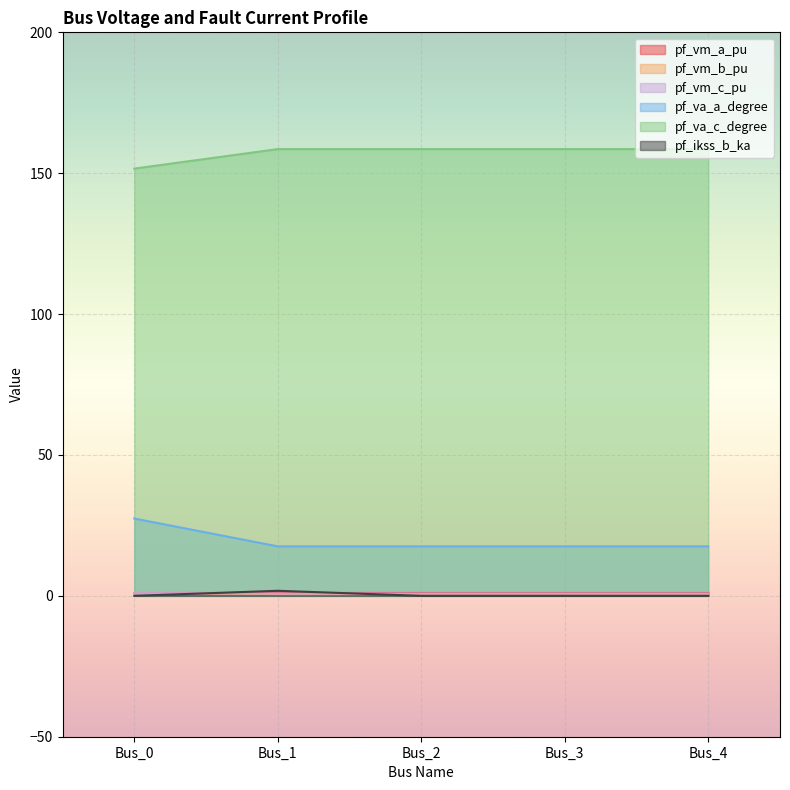

At how many categories does at least one series exceed 31?

5